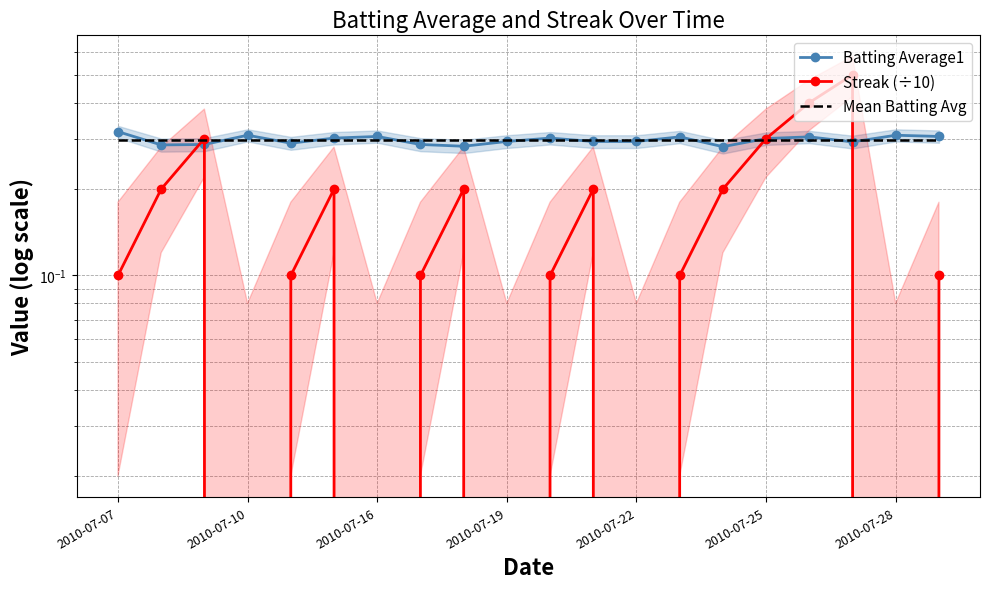

Which series changed the most between 2010-07-10 and 2010-07-16?

Streak (÷10)